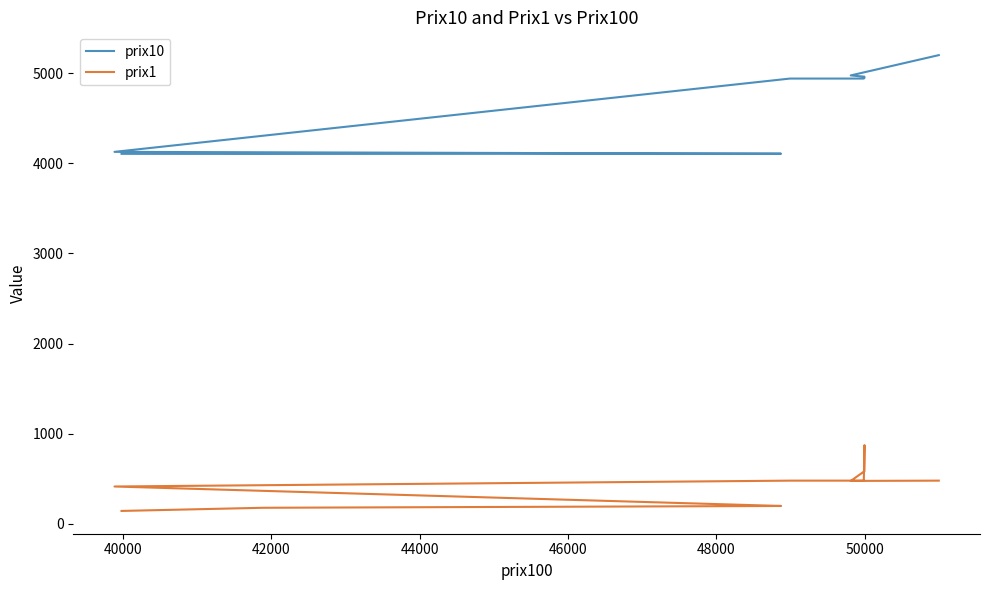

What position from the left is 50000?

7